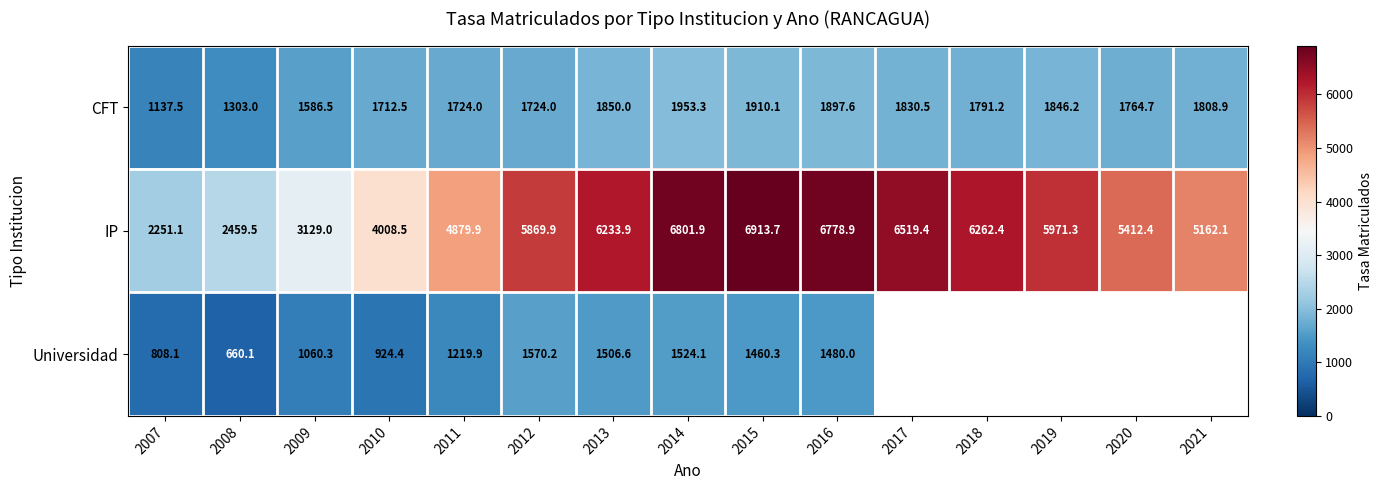

Is it true that IP equals 6233.9 at 2013?

True